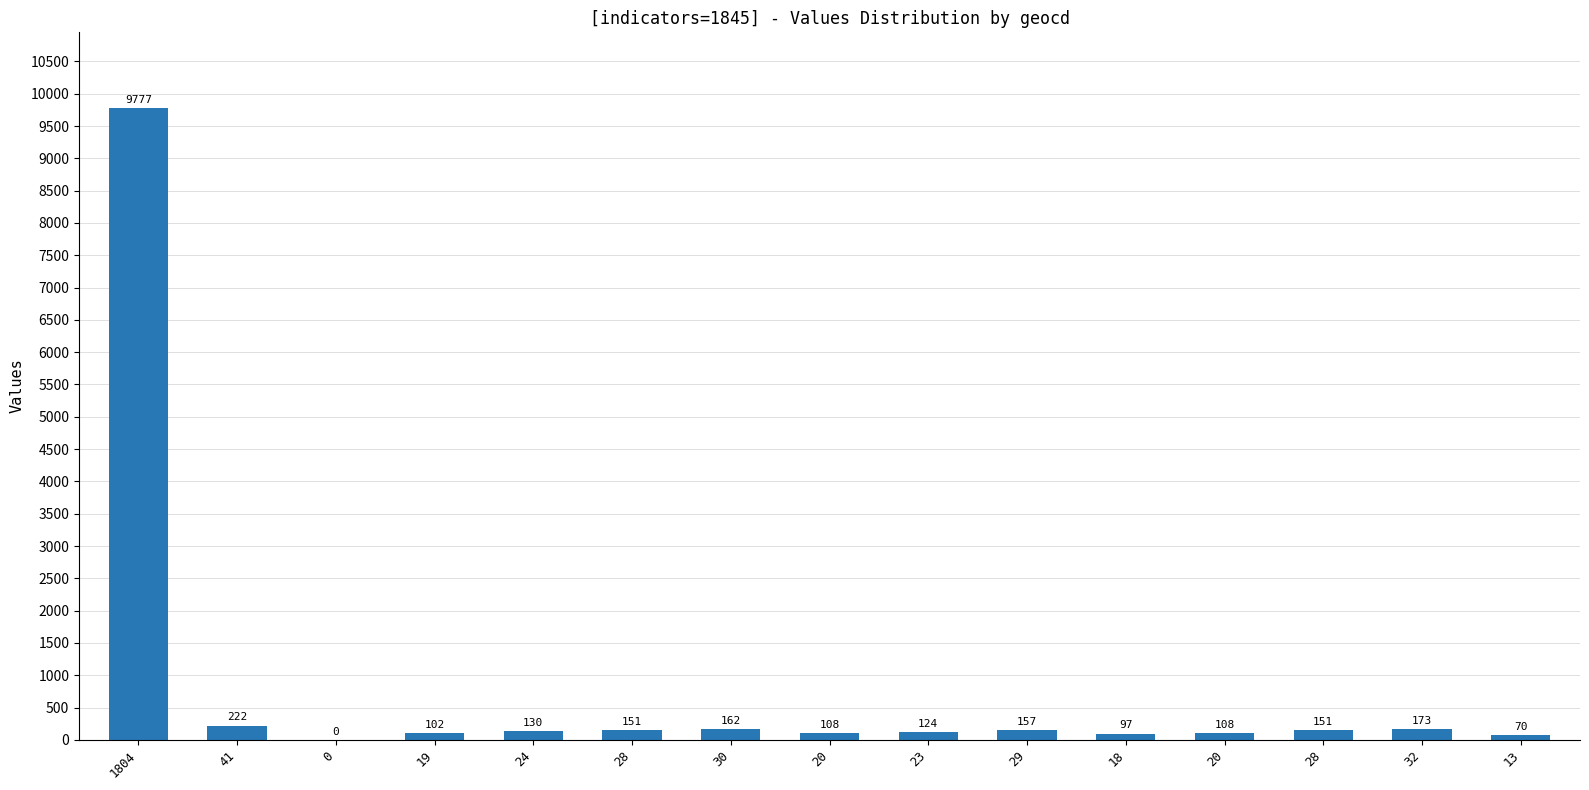

The chart shows a value of 56 at 20. True or false?

False